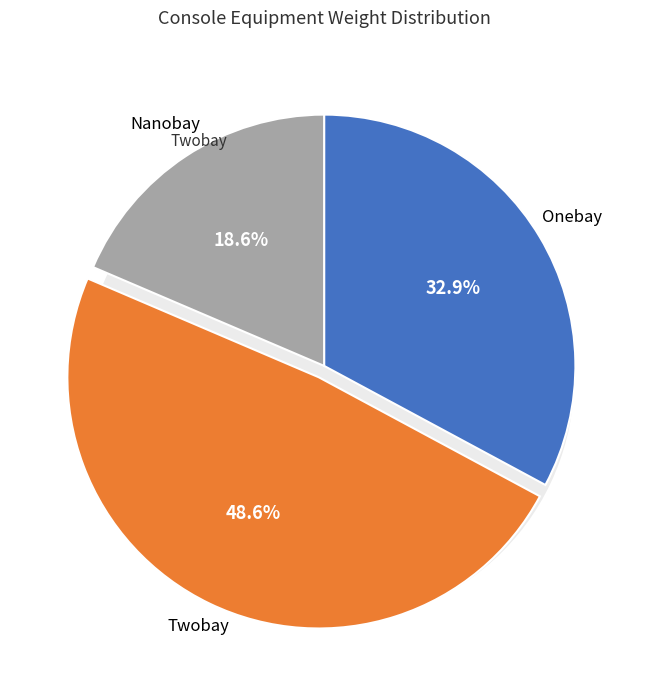

Is the sum of Nanobay and Twobay greater than half?

Yes